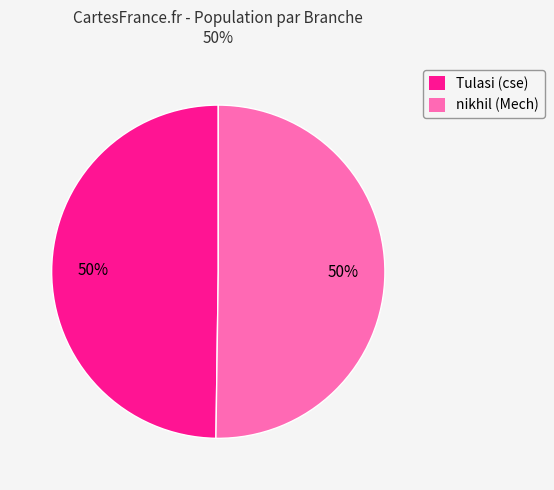

To the nearest percent, what is the average slice percentage?

50%